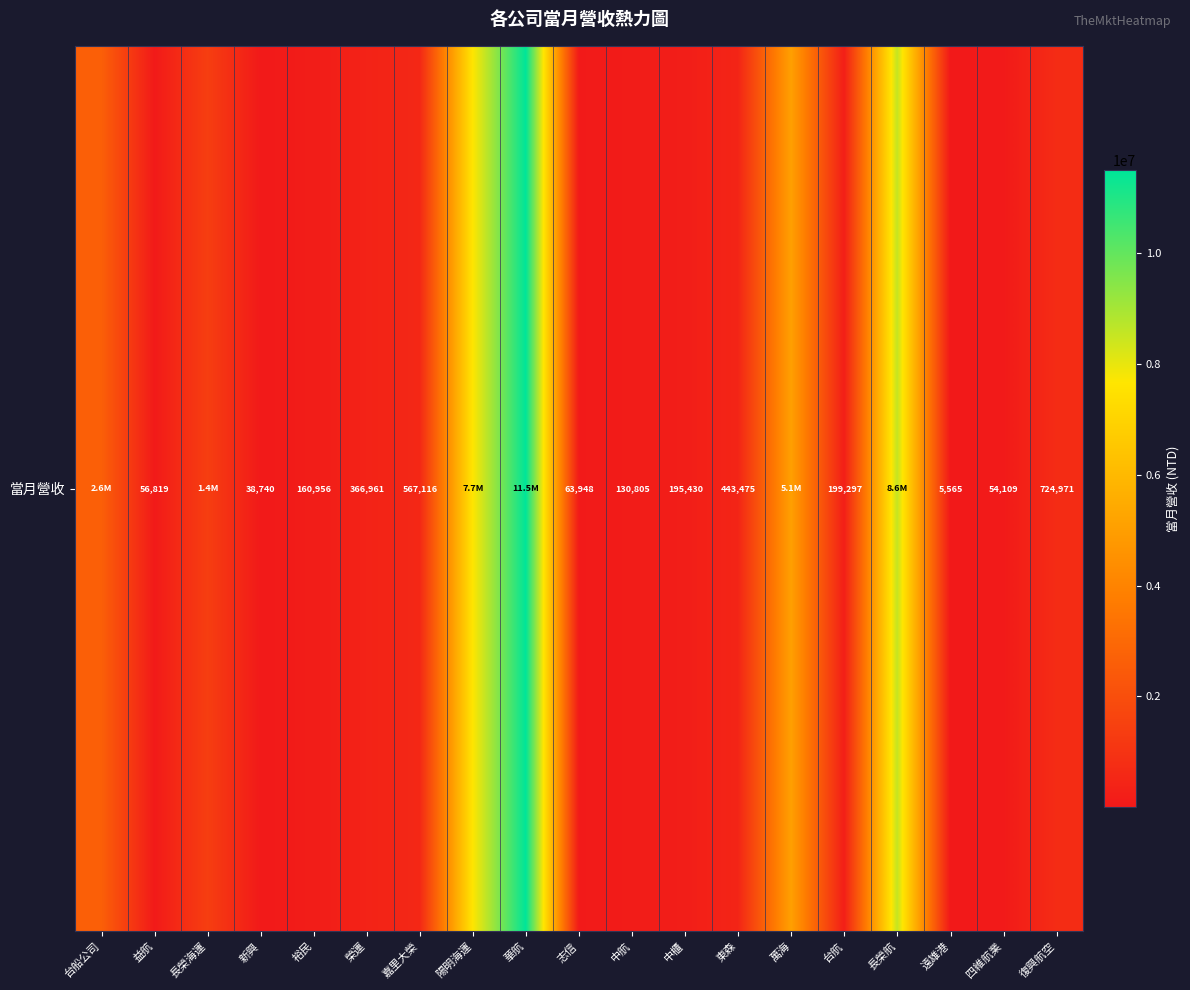

What is the smallest value displayed?

5565